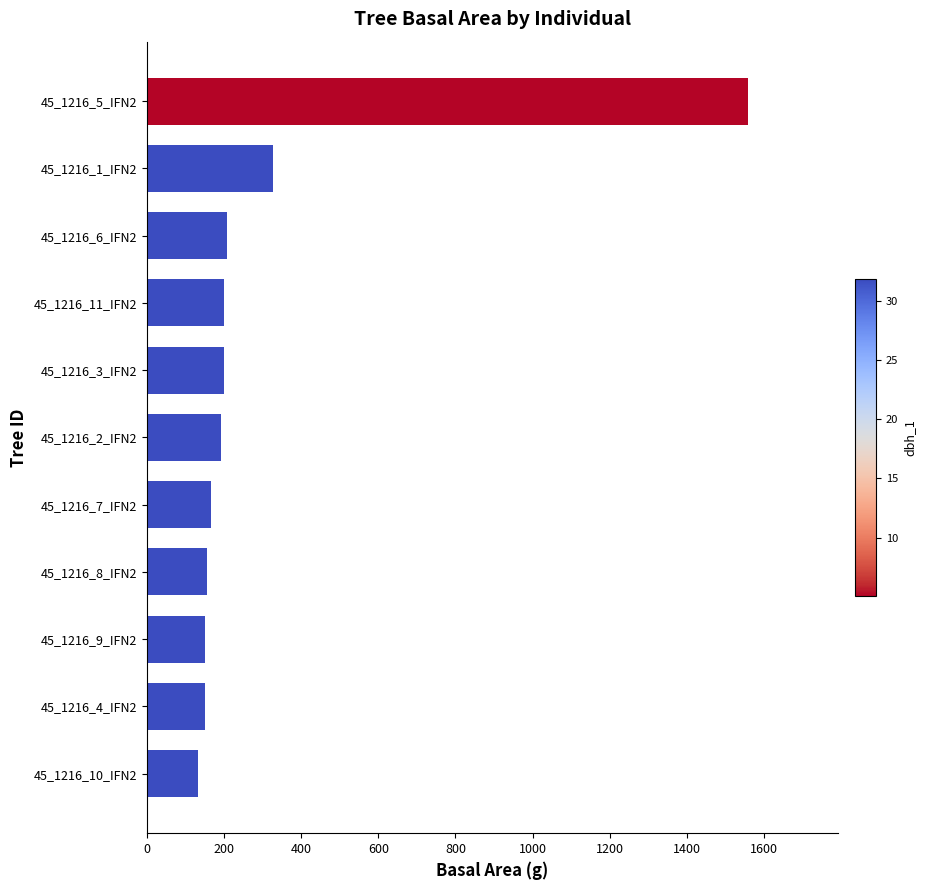

Where is the data nearest to the value 846?

45_1216_1_IFN2